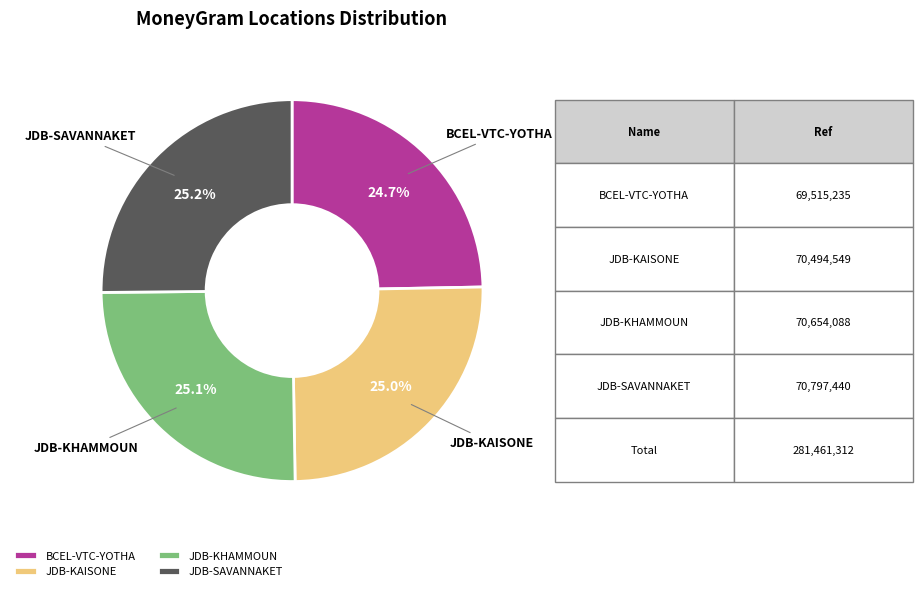

What is the ratio of the value at JDB-KAISONE to the value at BCEL-VTC-YOTHA?

1.0